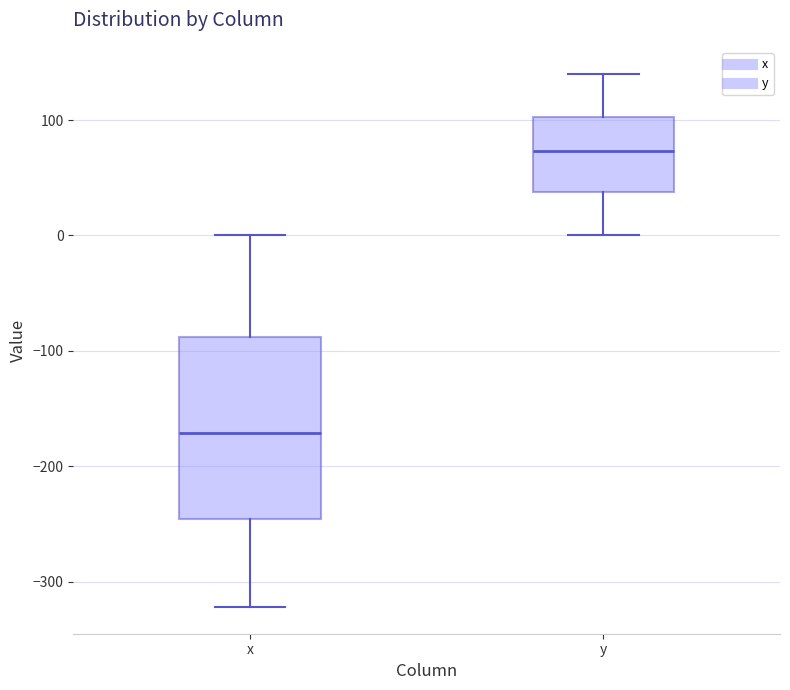

Reading left to right, transcribe this box plot: for each box, give where its median line is, the range the box spans, and where its two whiskers end, as read against the y-axis. The values are not printed on the chart, so give them approximately, as read against the axis.

x: median -170, box -250 to -90, whiskers -320 to 0
y: median 70, box 40 to 100, whiskers 0 to 140